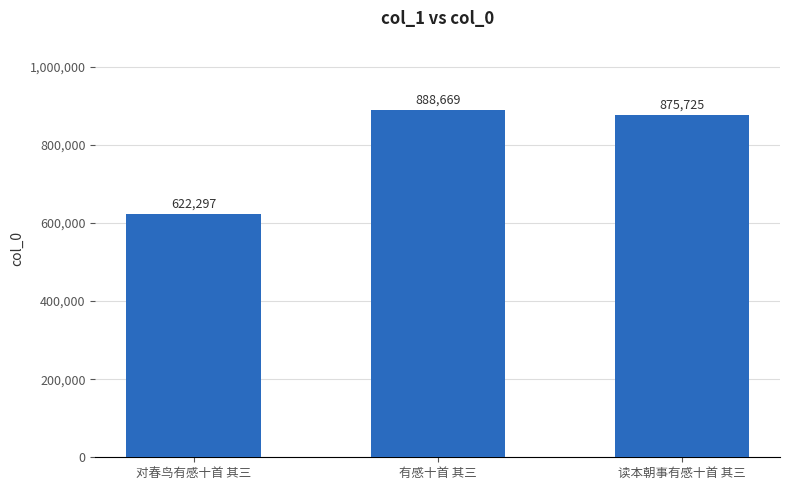

Reading left to right, what are all the values shown in this chart?

对春鸟有感十首 其三=622297	有感十首 其三=888669	读本朝事有感十首 其三=875725